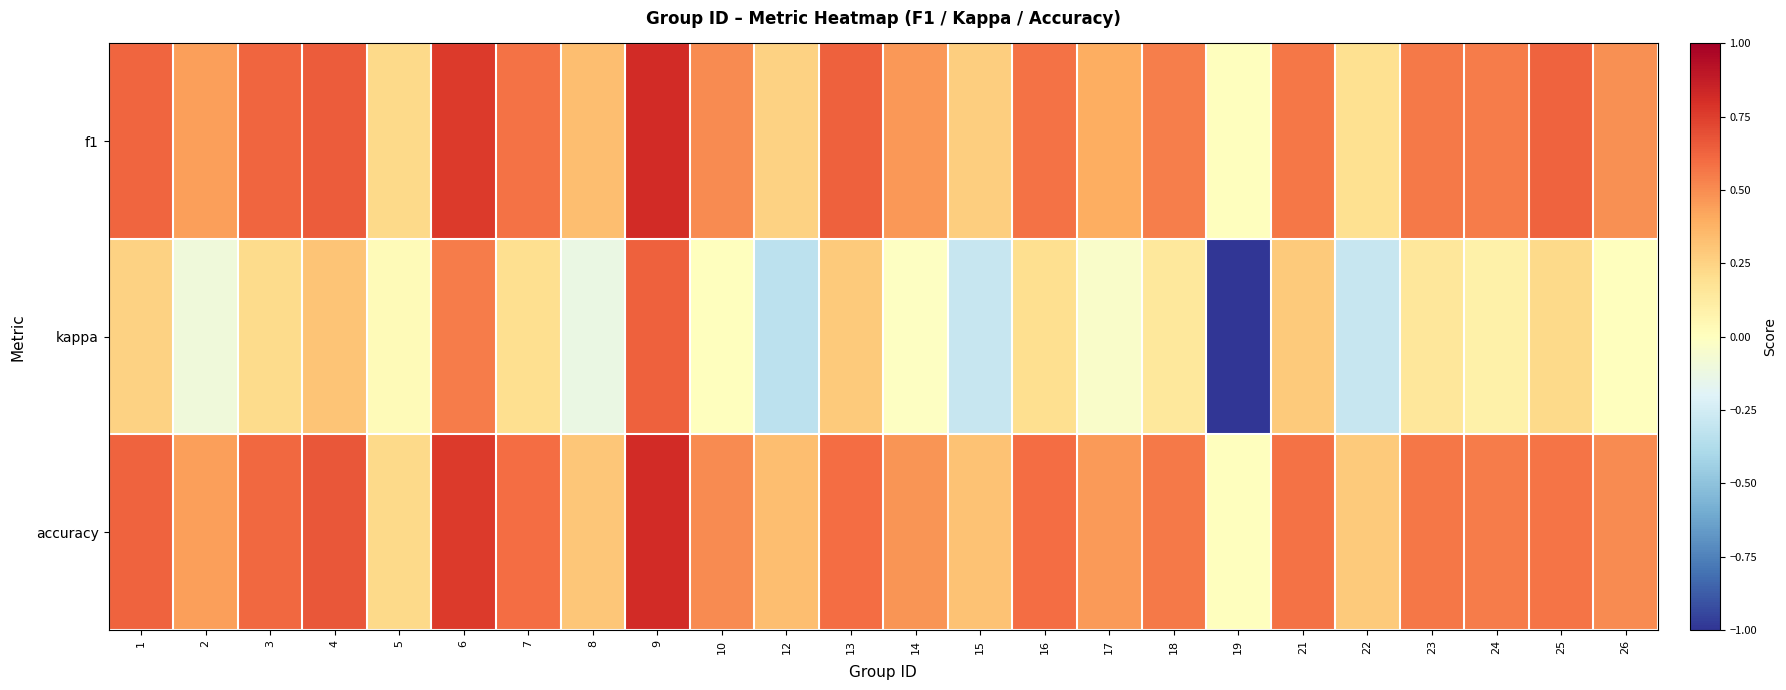

Rank the series at 5 from lowest to highest value.

kappa, f1, accuracy